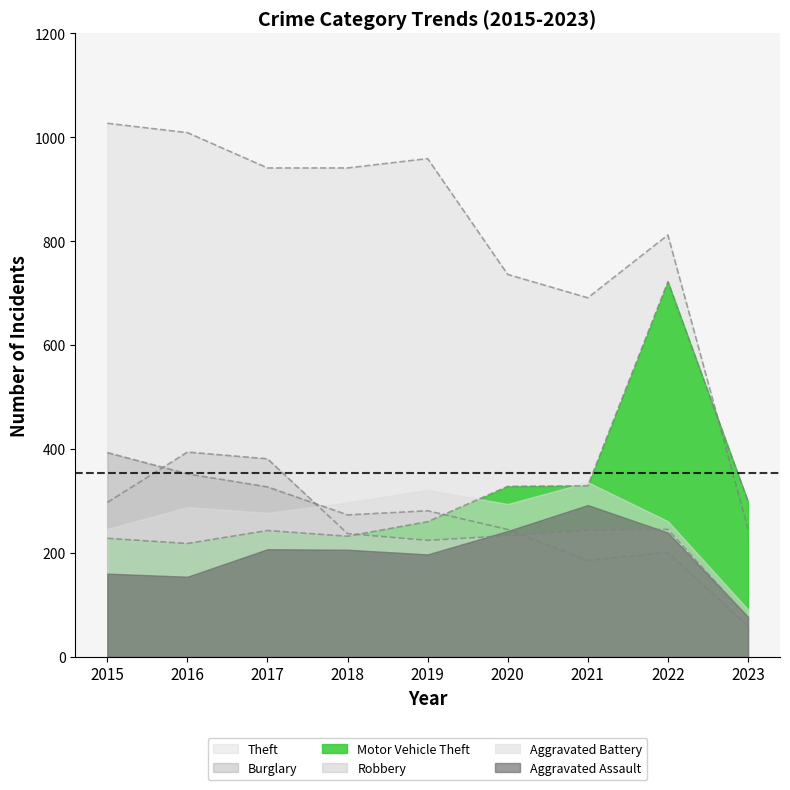

Does the chart display data point markers on the line(s)?

No